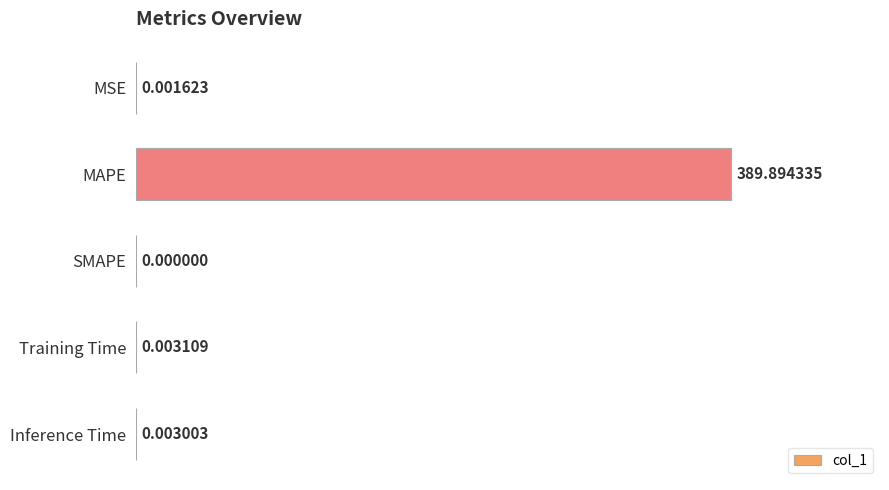

Are the bars horizontal?

Yes